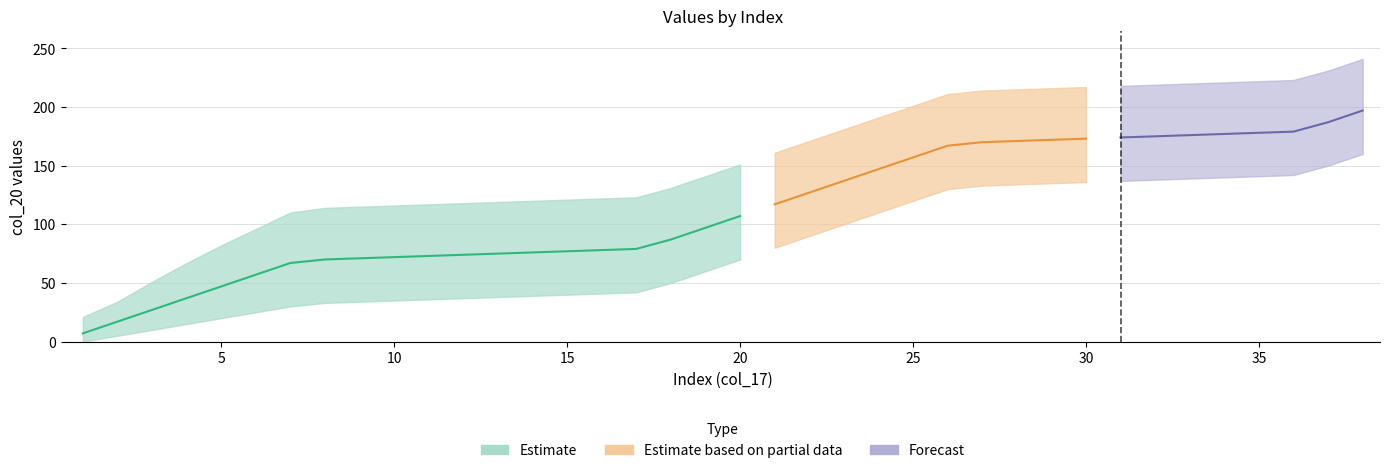

Rank the series at 18 from highest to lowest value.

col_20_upper, col_20, col_20_lower